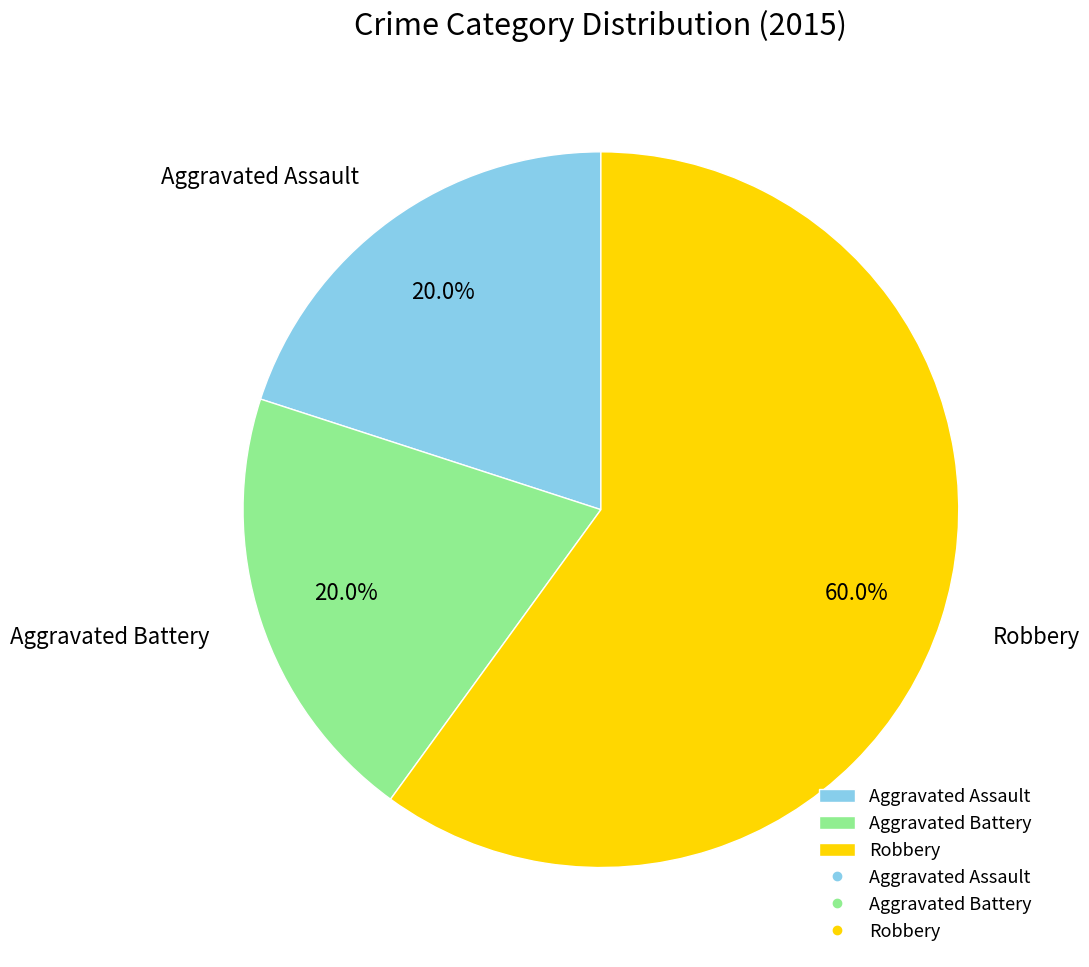

The Robbery slice represents 60% of the pie. True or false?

True